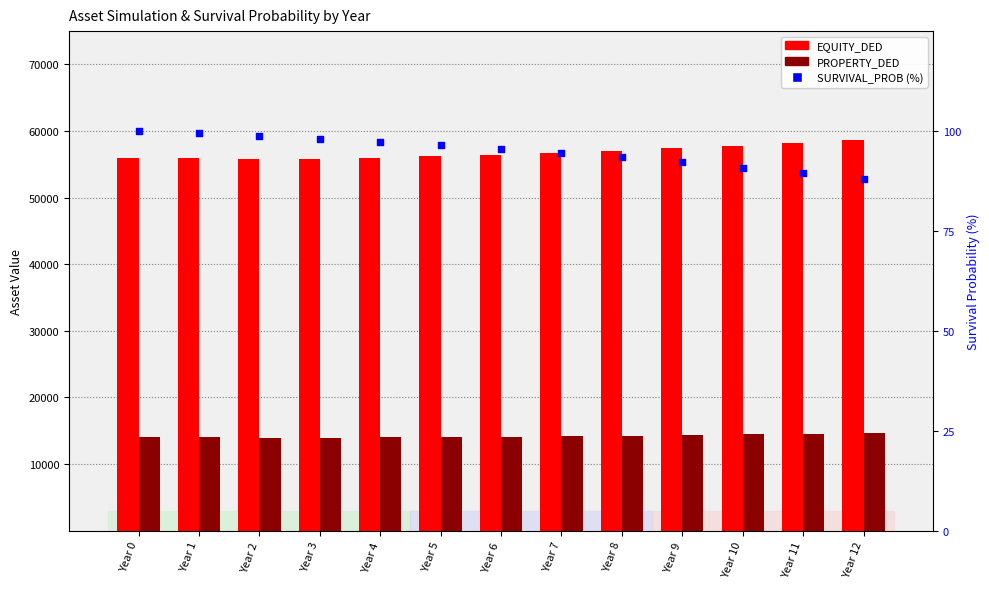

Which series contains the highest Y value?

EQUITY_DED